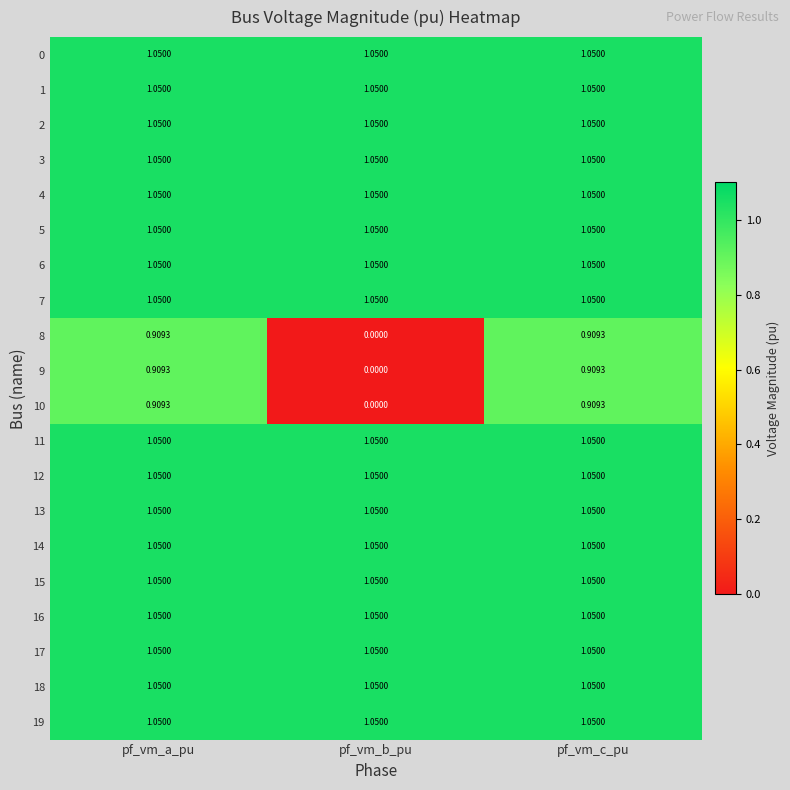

Which category has the lowest value in the 8 series?

pf_vm_b_pu